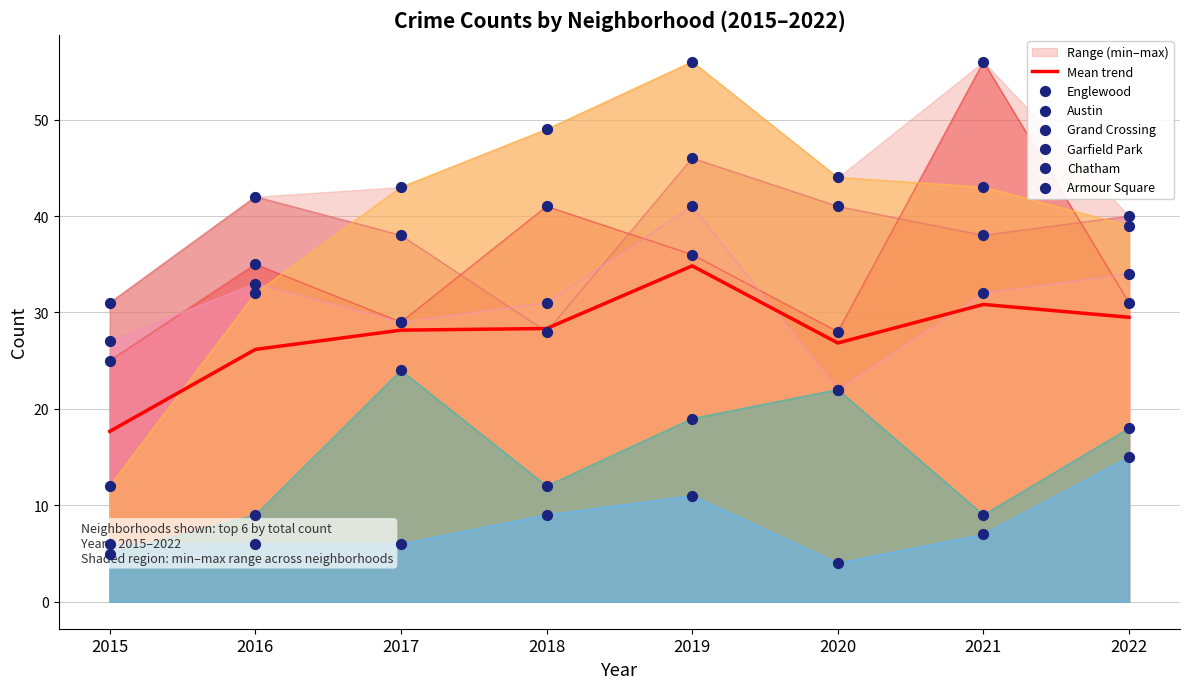

At which category is the sum across all series the highest?

2019